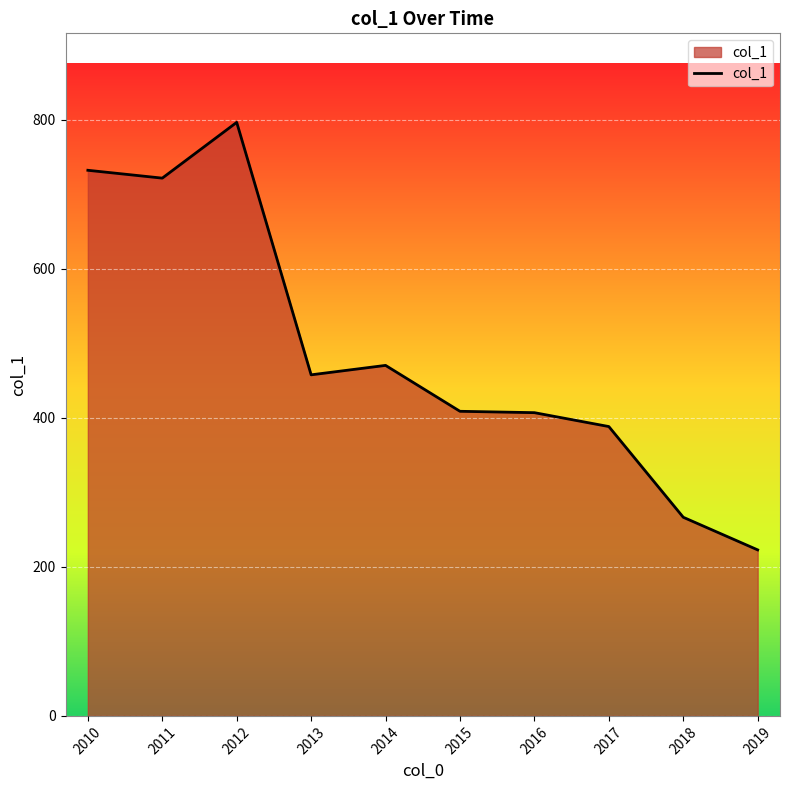

What is the minimum value shown in the chart?

222.7